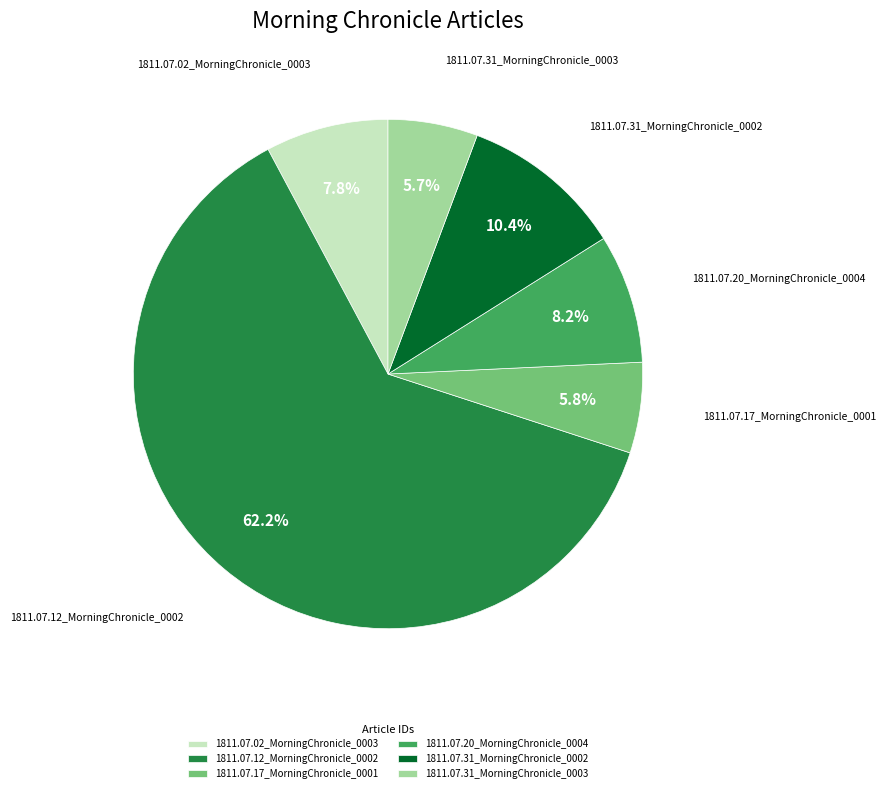

The 1811.07.12_MorningChronicle_0002 slice represents 62% of the pie. True or false?

True